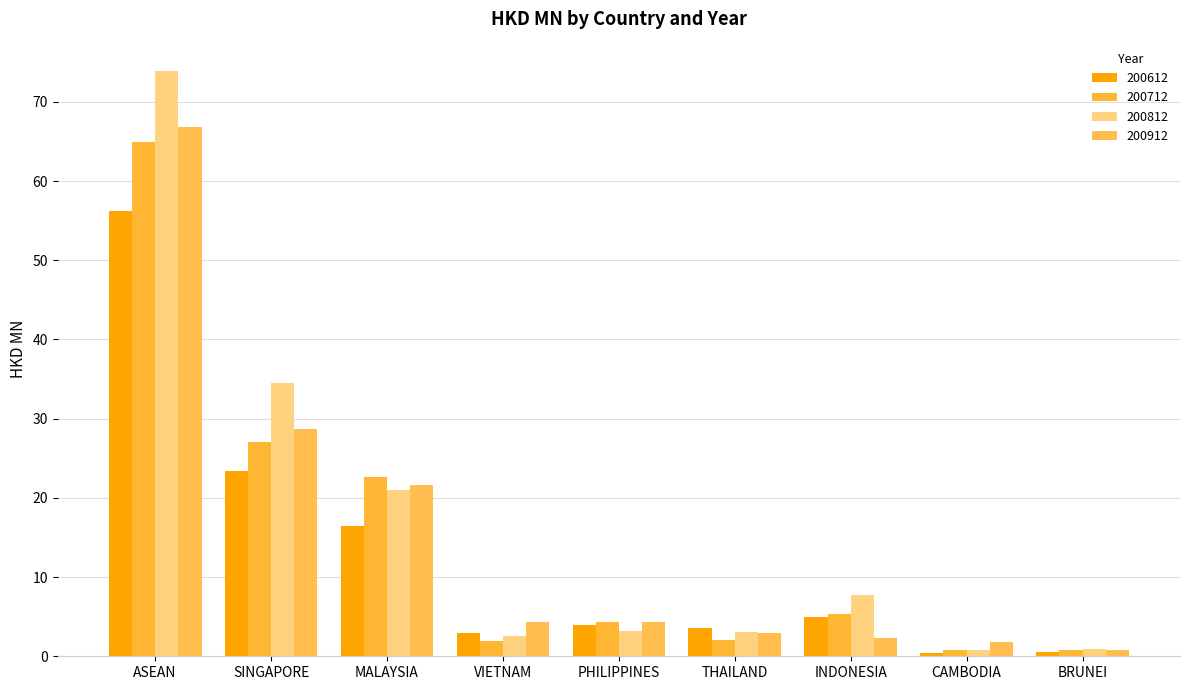

Count the number of categories in the chart.

9